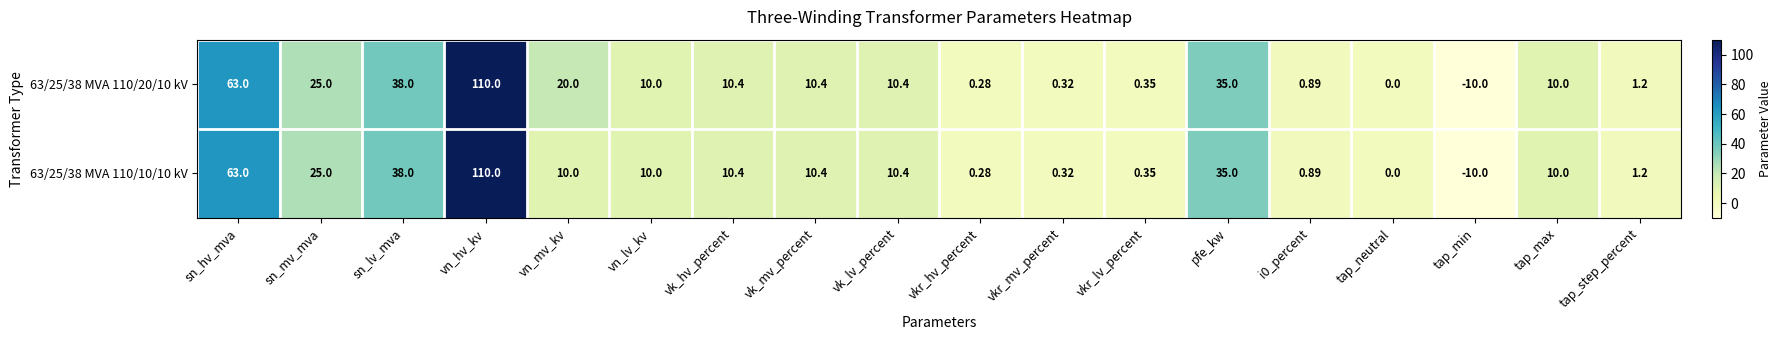

At which label does 63/25/38 MVA 110/10/10 kV first exceed 10?

sn_hv_mva